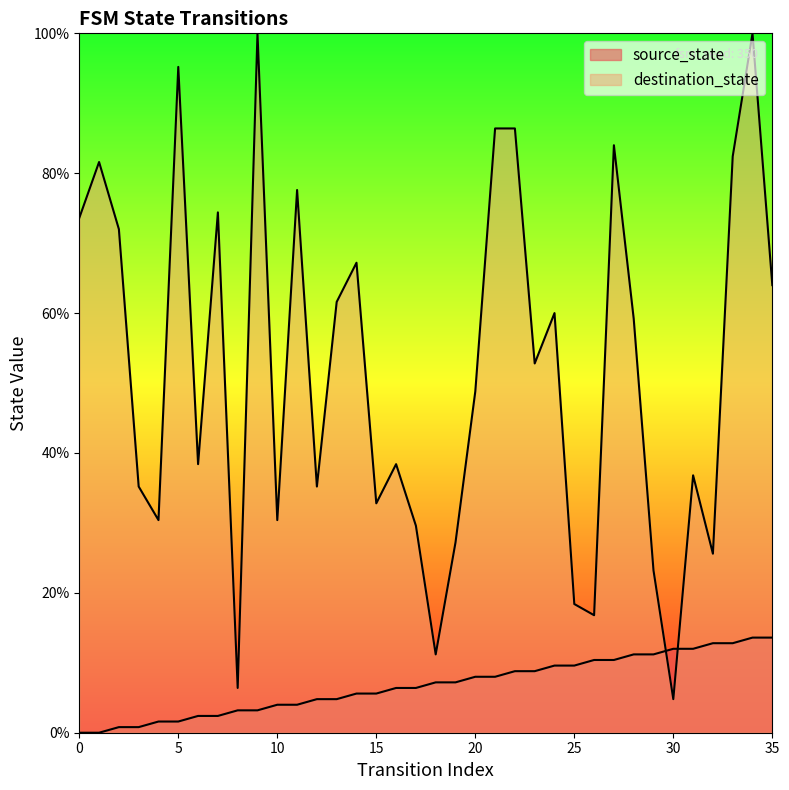

Is it true that destination_state equals 68.5 at 6?

False